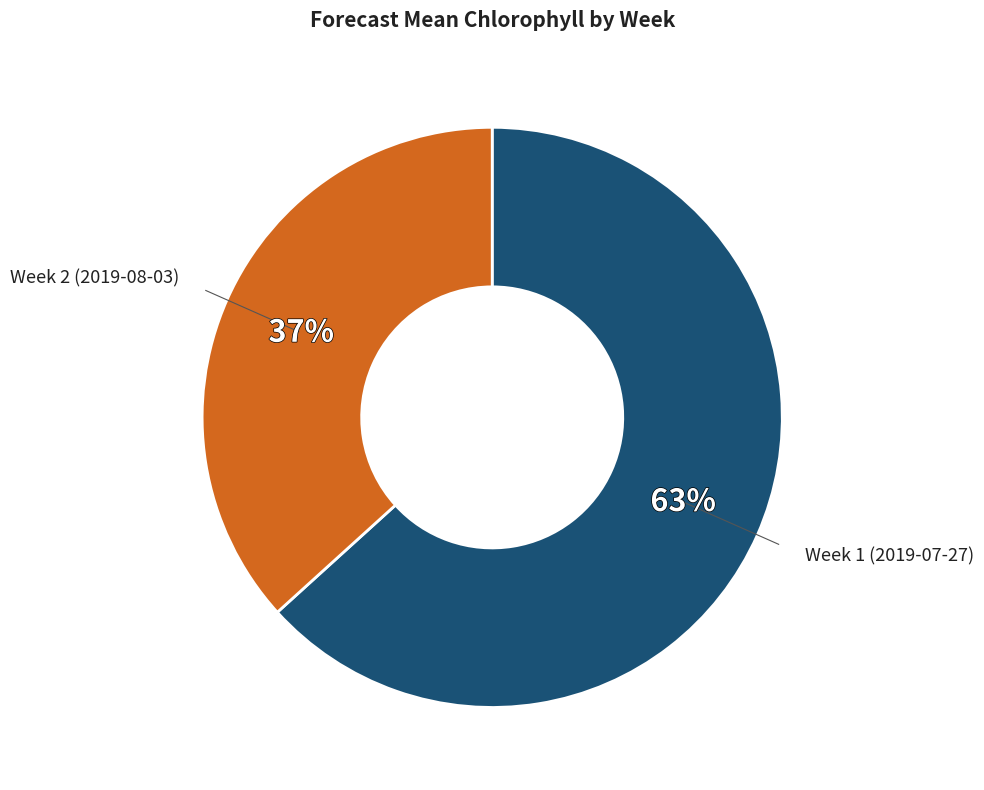

To the nearest percent, what is the average slice percentage?

50%